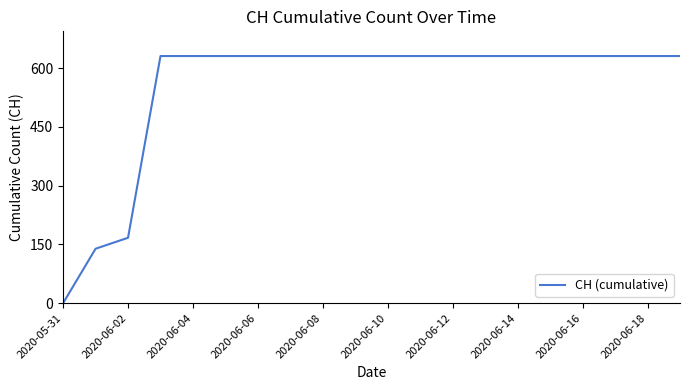

How many values are above zero?

19